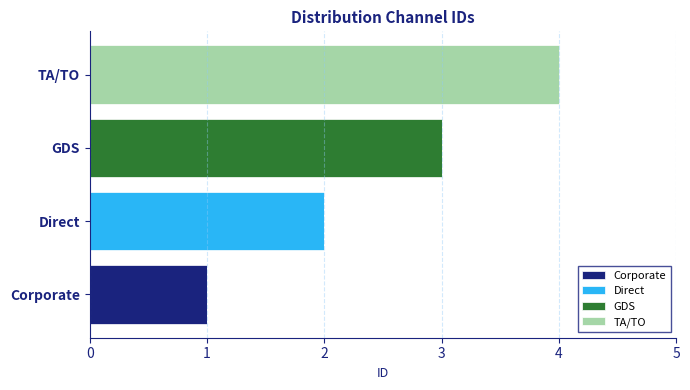

At which category is the sum across all series the highest?

TA/TO